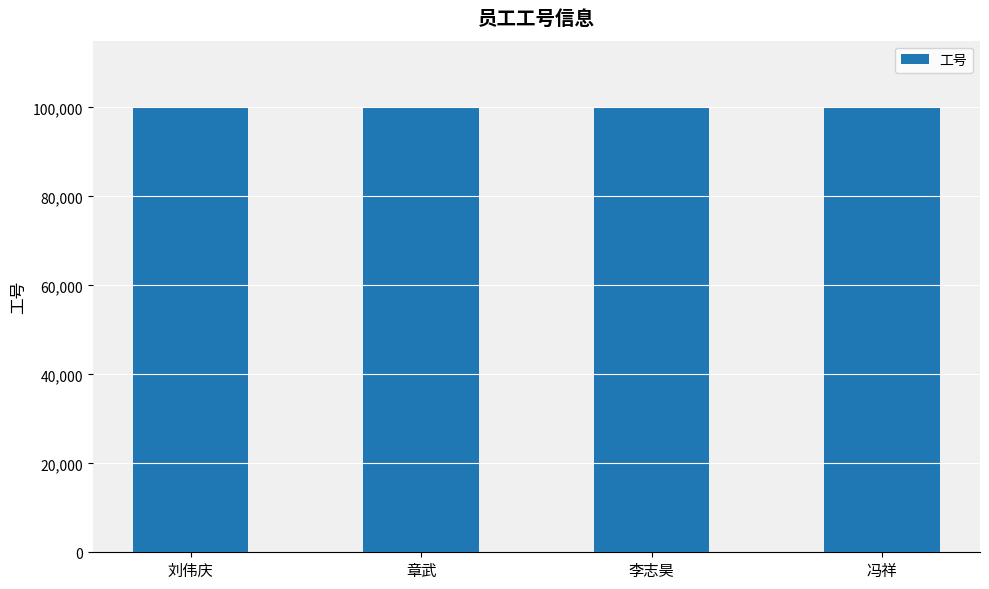

What is the label of the 3rd bar from the left?

李志昊